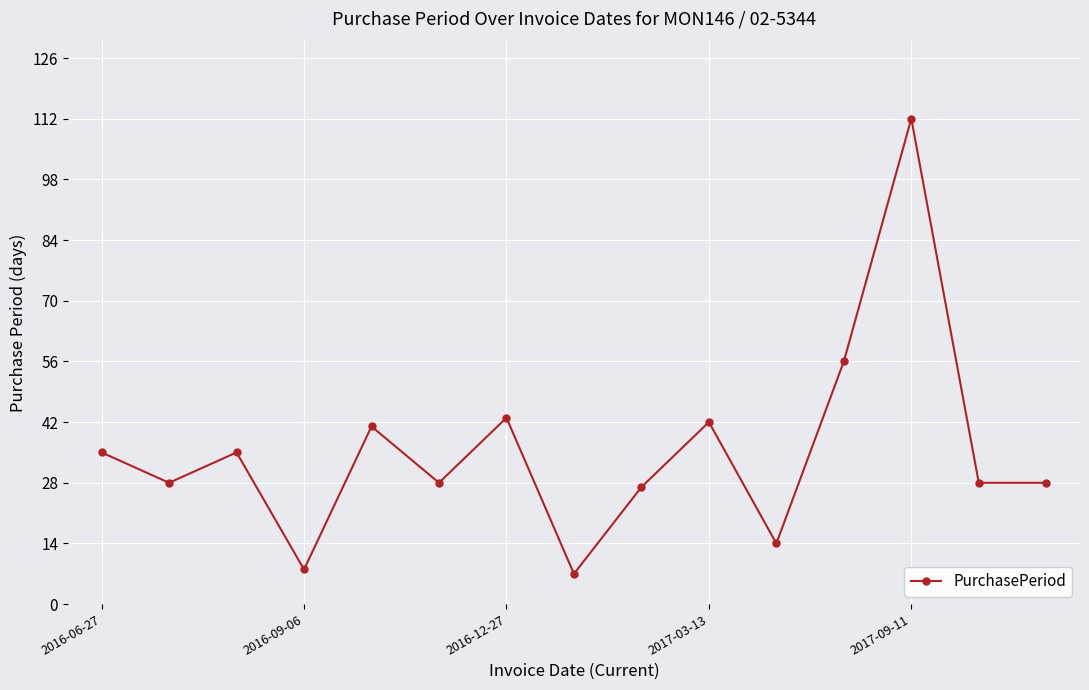

How many lines are shown in the chart?

1